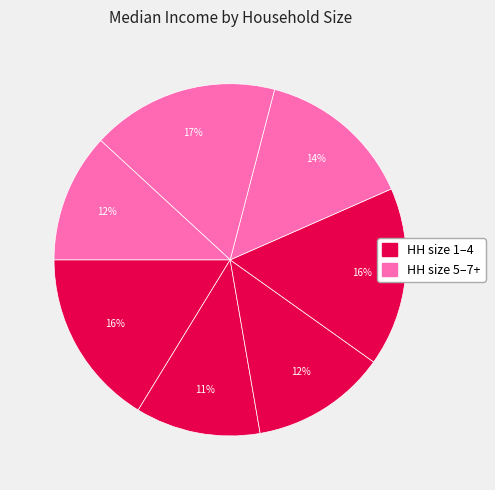

How many slices are in this pie chart?

7